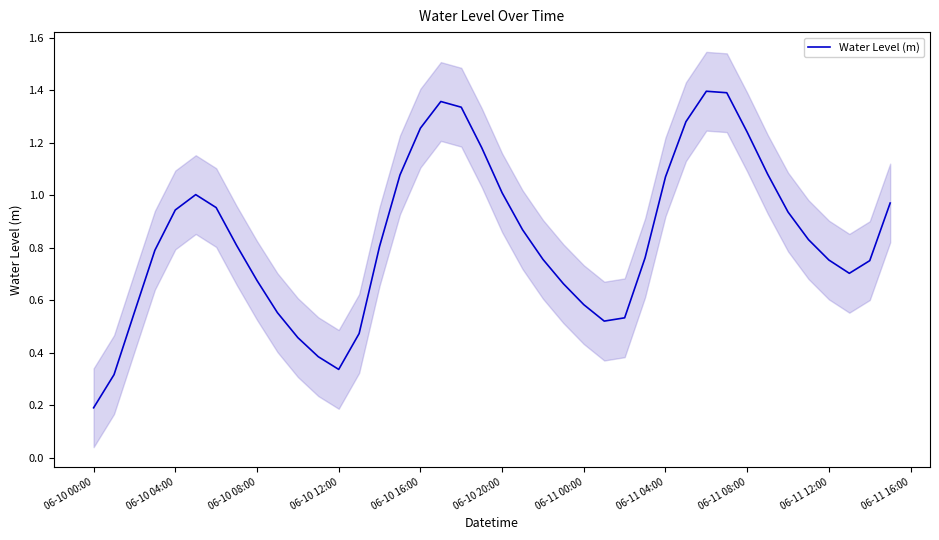

Where is Water Level (m) nearest to the value 0?

06-10 00:00